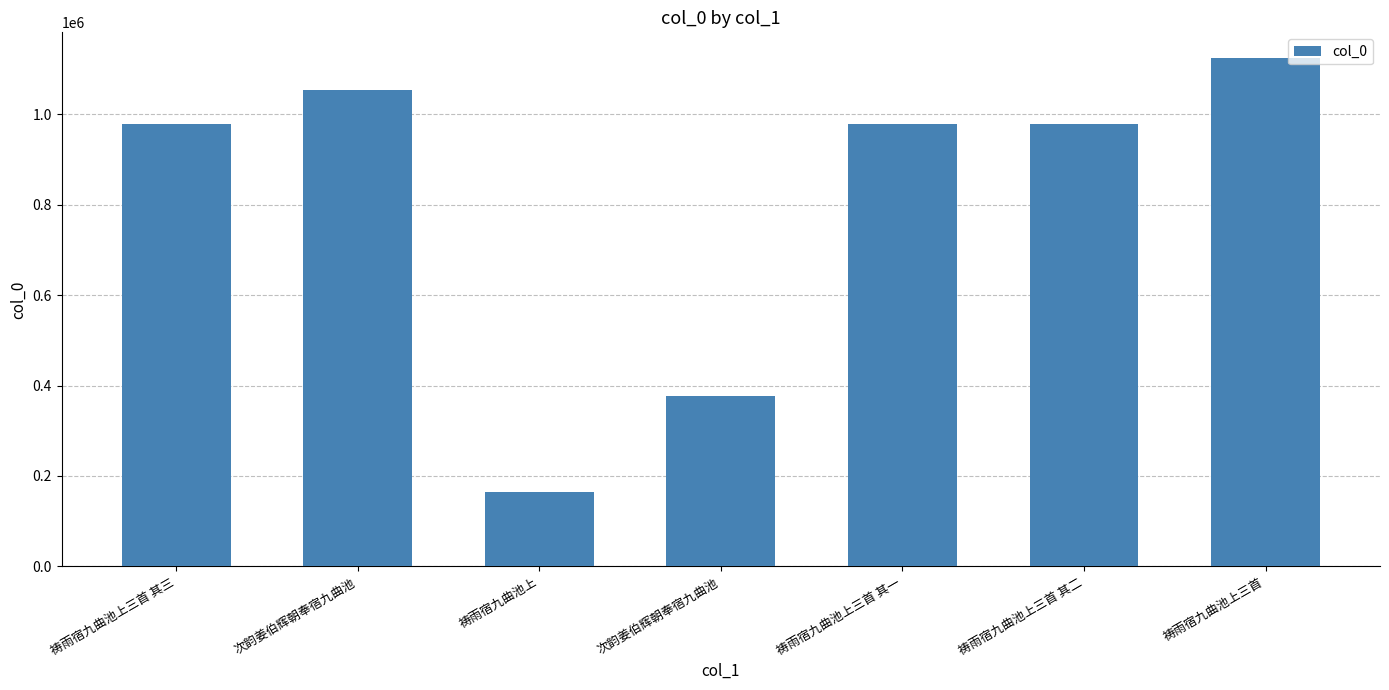

Are the bars horizontal?

No